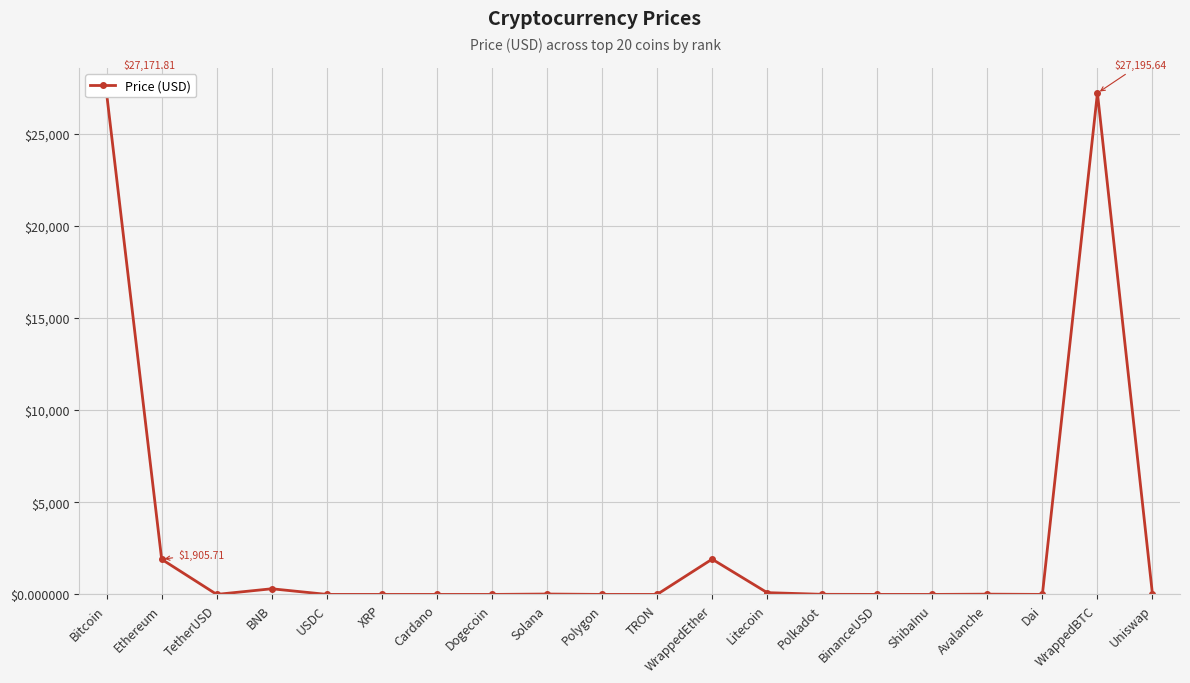

True or false: there are more than 1 points higher than both neighbors.

True